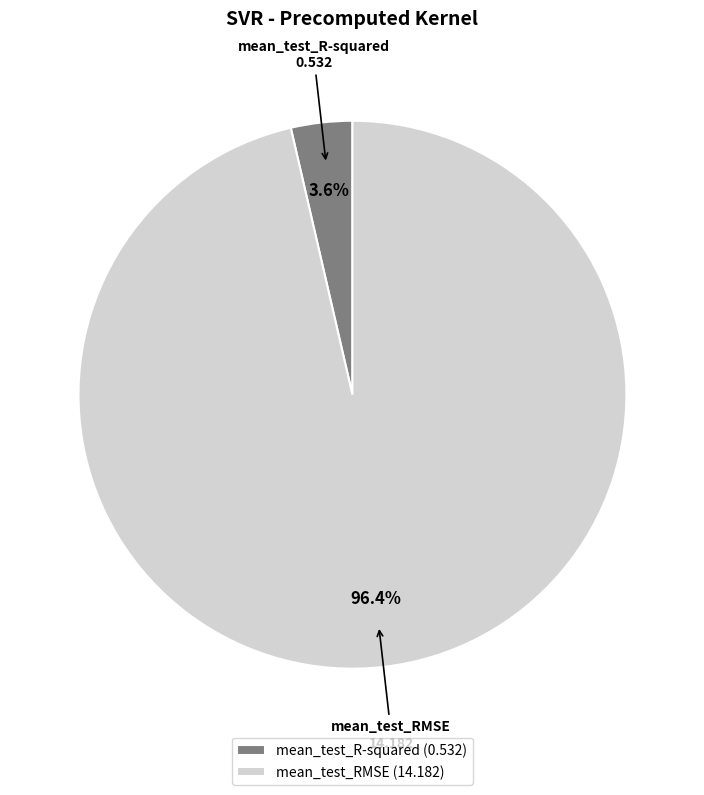

What portion of the pie excludes mean_test_R-squared?

96.4%